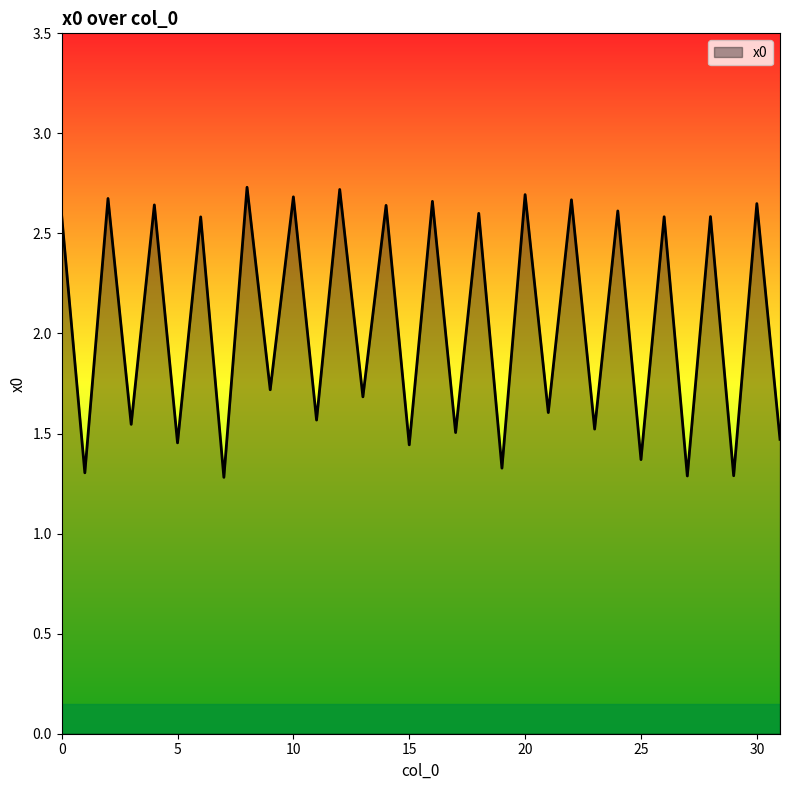

How many lines are shown in the chart?

1